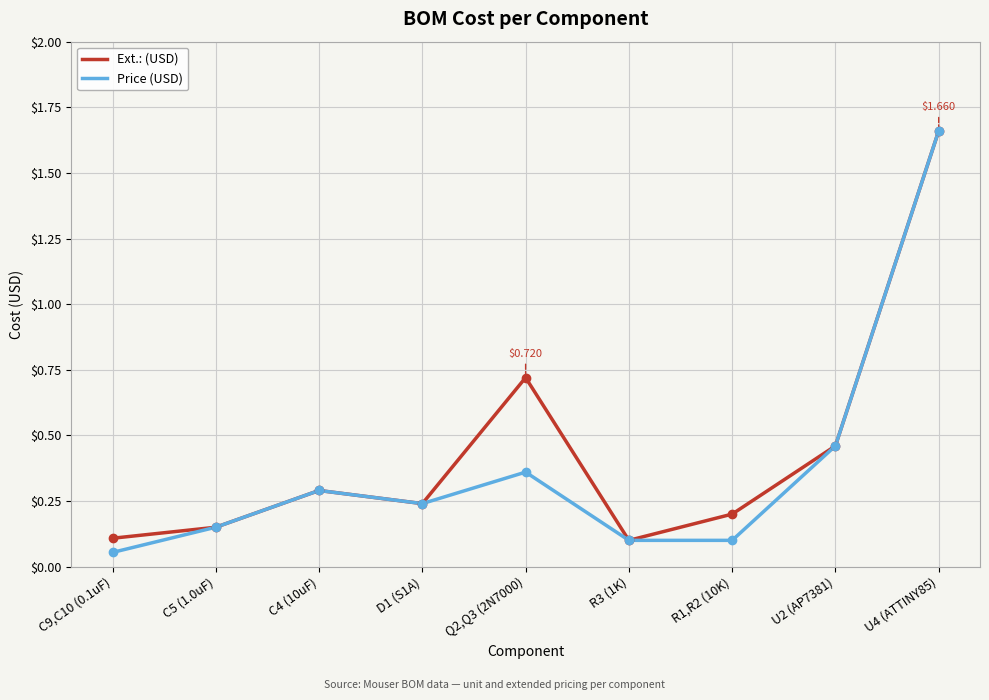

Does the chart have visible grid lines?

Yes